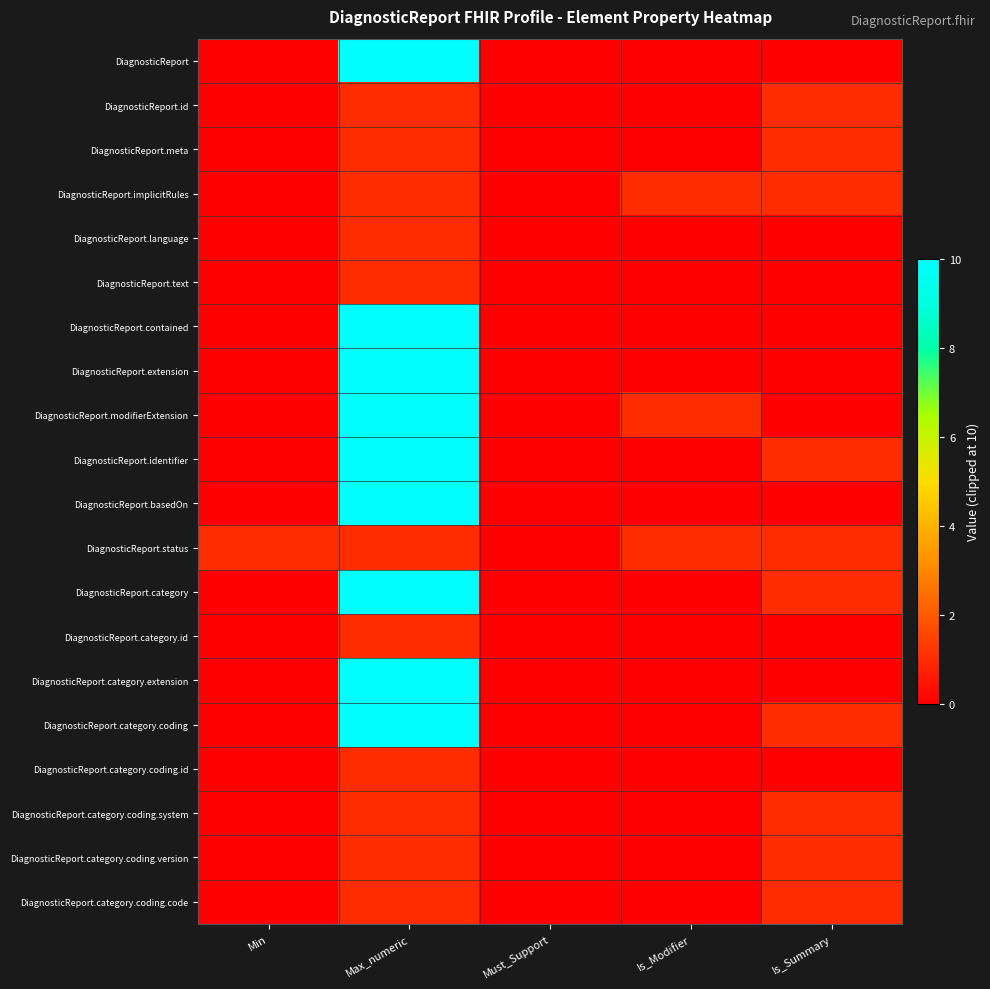

Between Min and Must_Support, which is larger?

Min